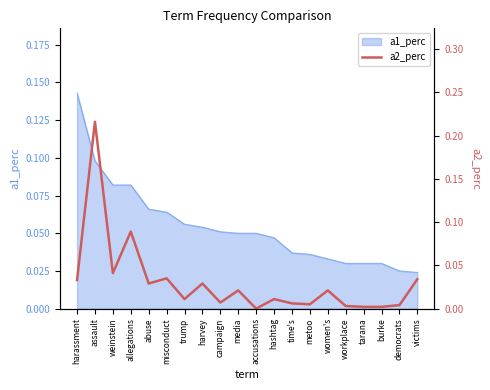

Which category has the lowest value across all series?

accusations